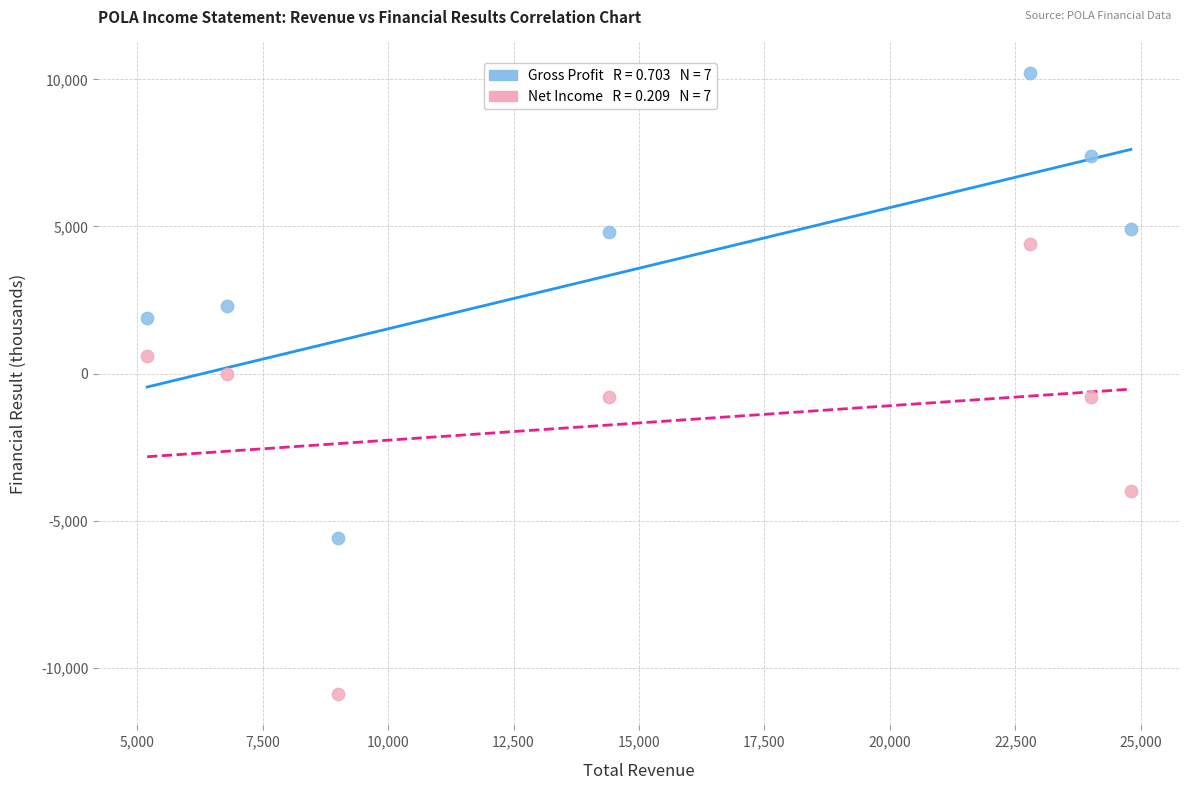

Across all data points, what is the range of Y values (max minus min)?

21100